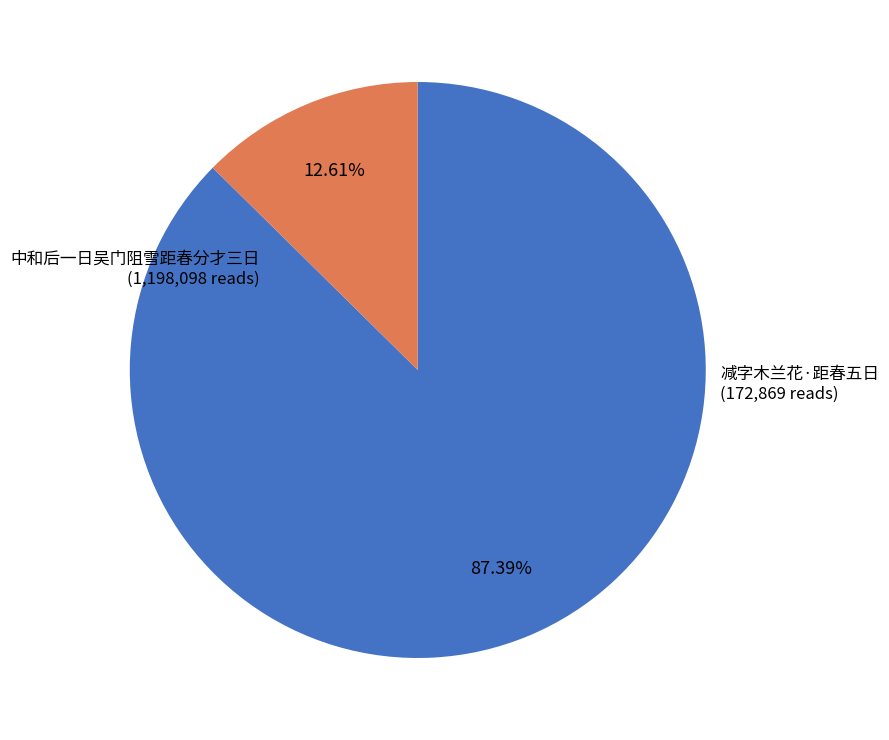

Count the number of slices in the pie.

2